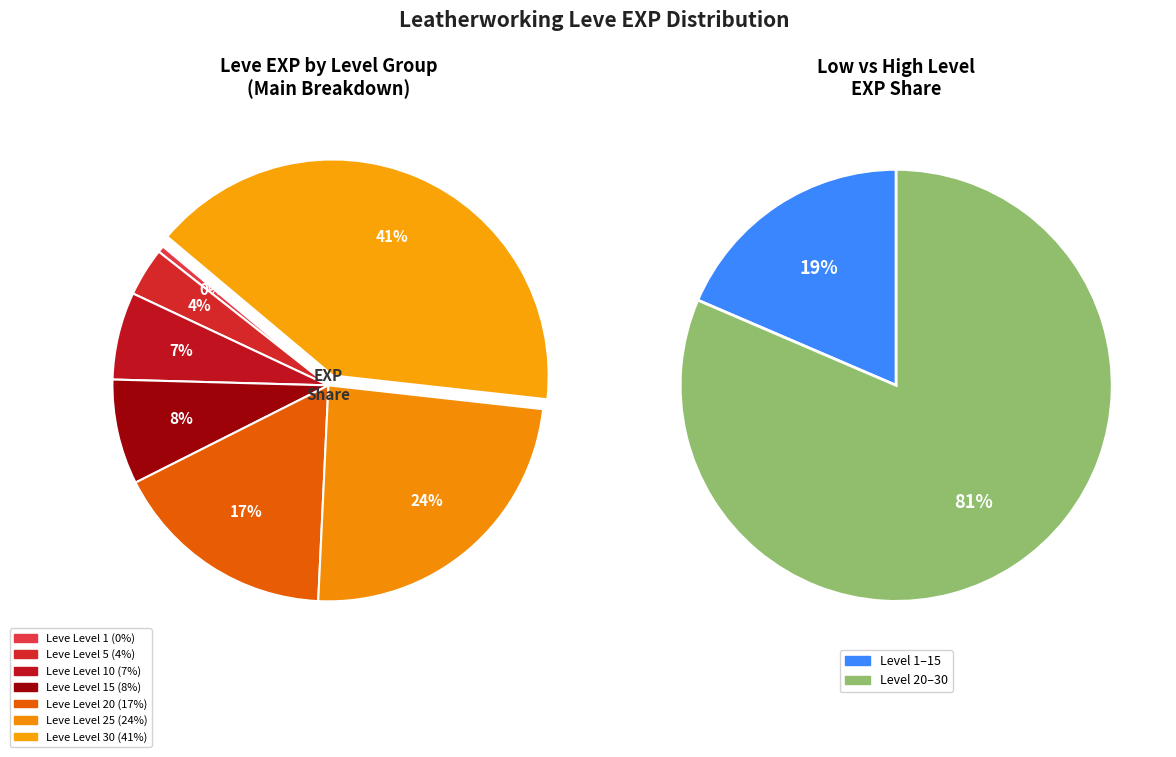

Is there a majority slice in this chart?

No